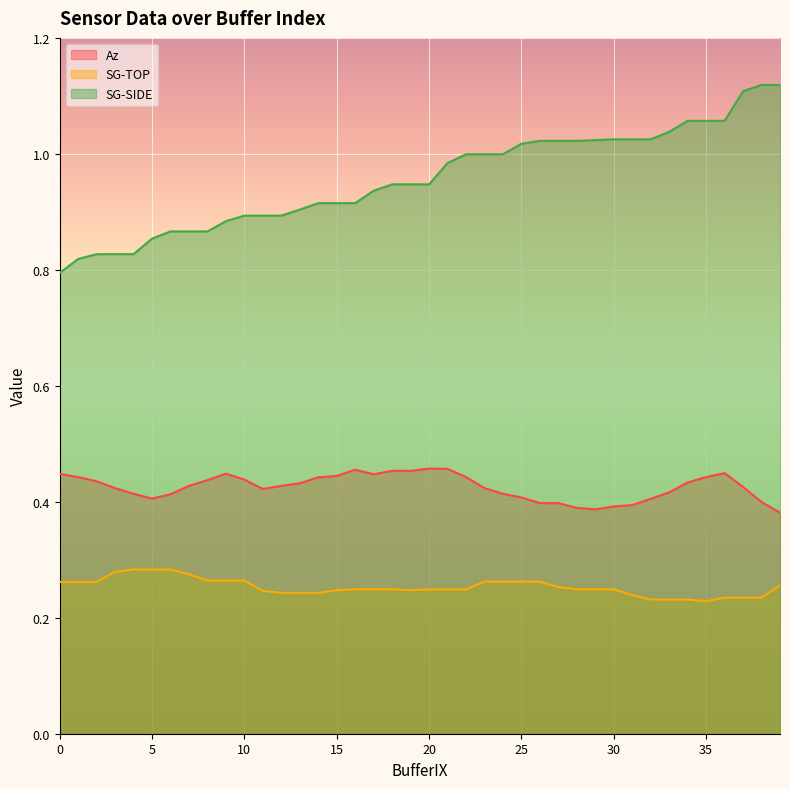

Read the SG-SIDE value at 35.

1.1